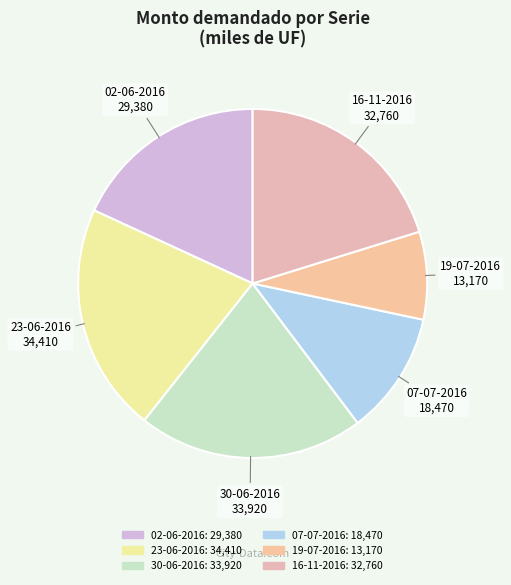

Approximately how many times larger is the value at 02-06-2016 compared to 19-07-2016?

2.2